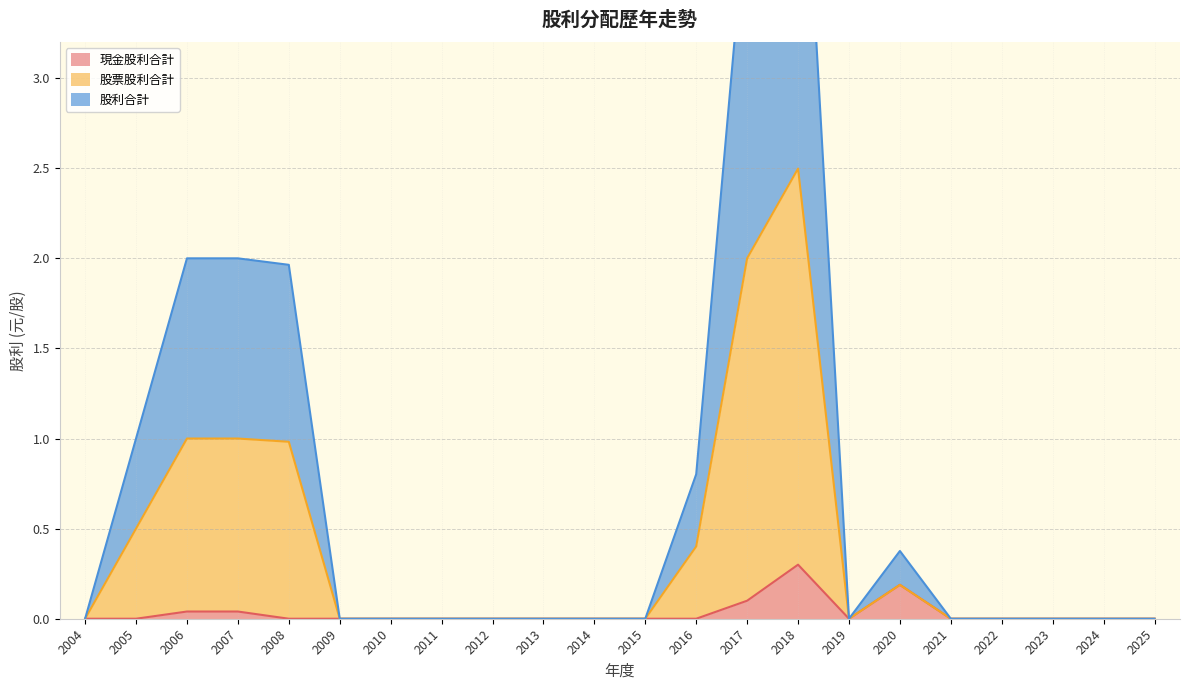

True or false: 股利合計 and 現金股利合計 cross at least once.

False